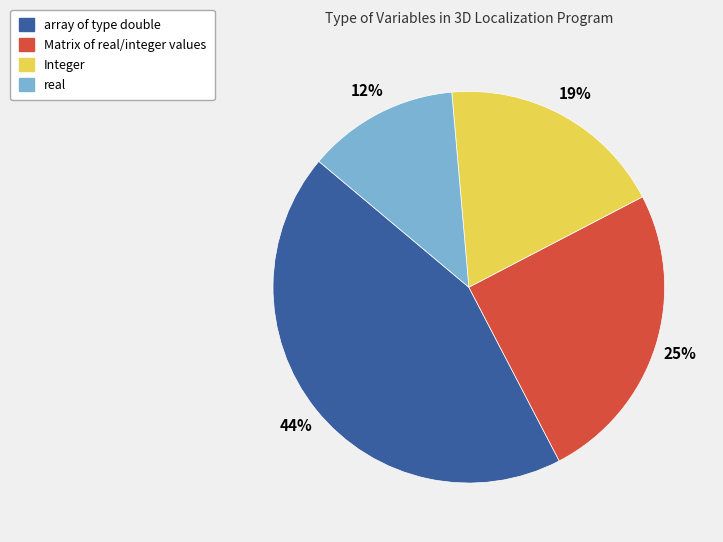

How many slices are in this pie chart?

4